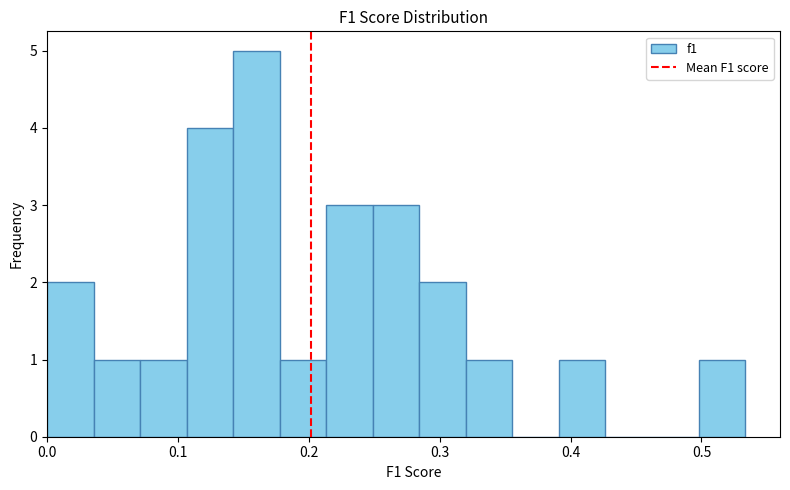

Read against the x-axis, roughly where is the centre of the tallest bar?

0.16